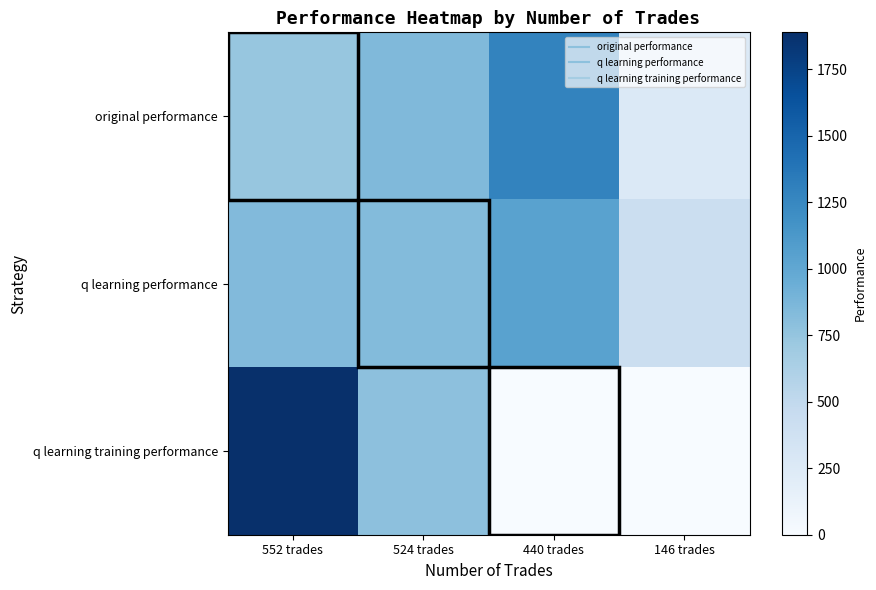

What is the total value across all series at 552 trades?

3471.4